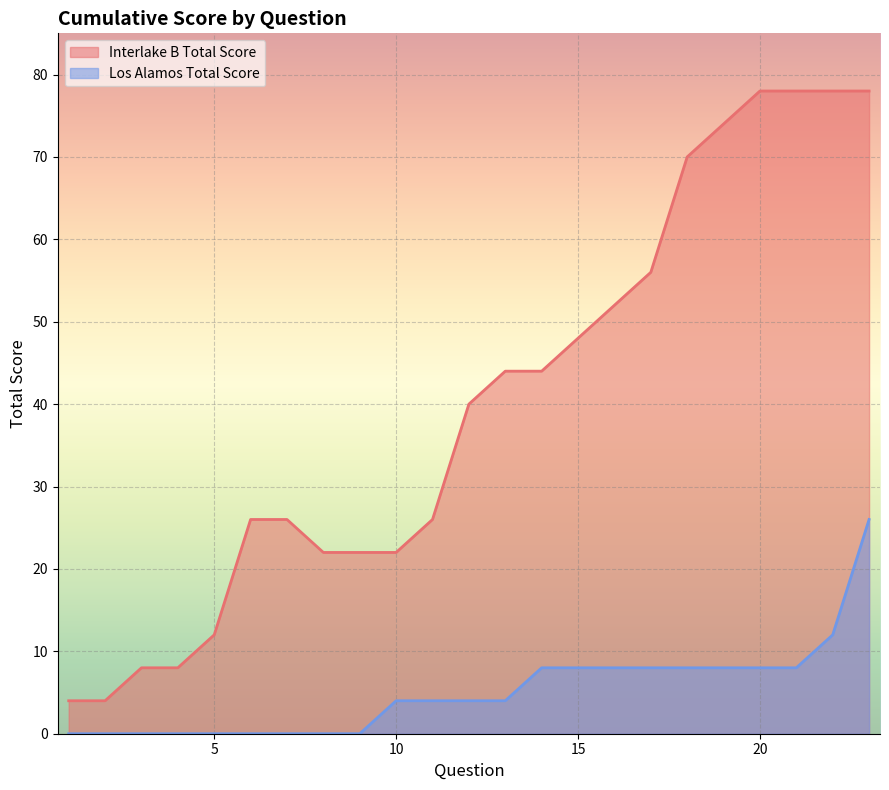

Reading left to right, extract all data points from this chart.

Interlake B Total Score: 4	4	8	8	12	26	26	22	22	22	26	40	44	44	48	52	56	70	74	78	78	78	78
Los Alamos Total Score: 0	0	0	0	0	0	0	0	0	4	4	4	4	8	8	8	8	8	8	8	8	12	26